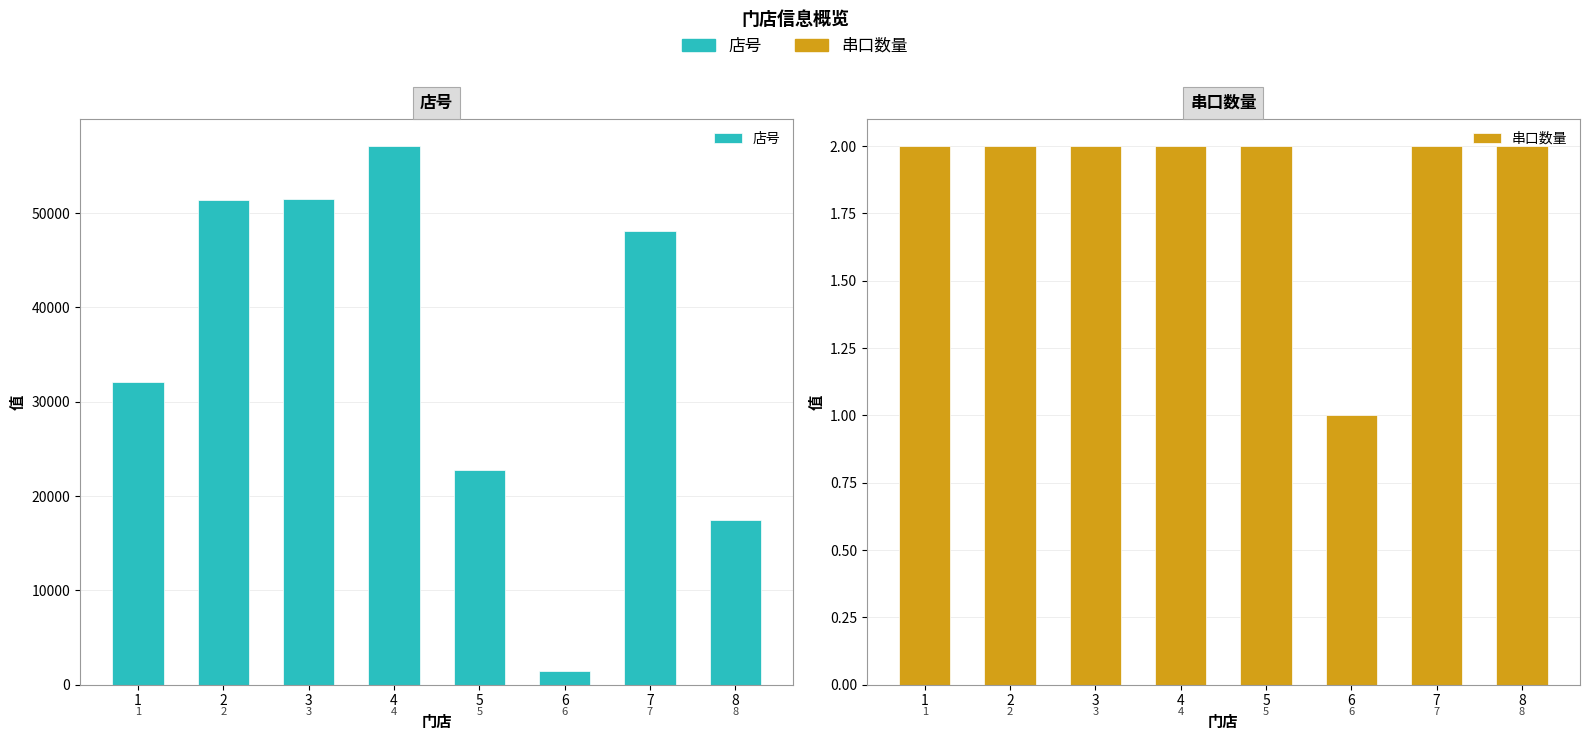

At which category is the sum across all series the highest?

4